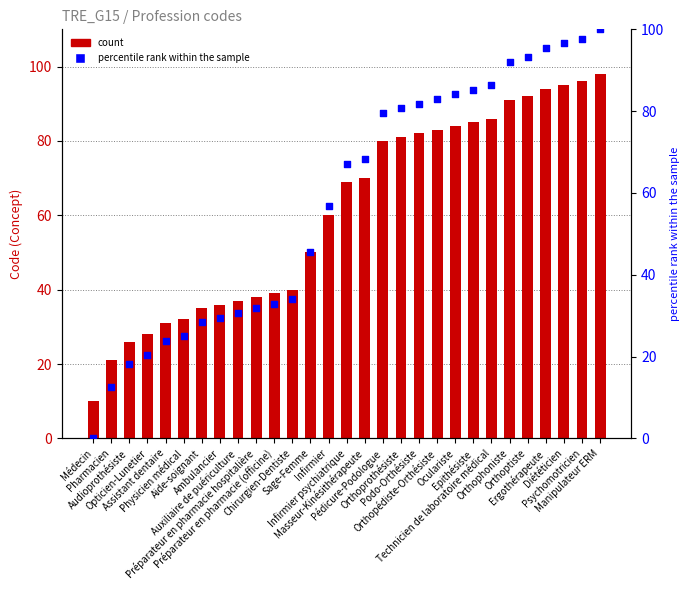

What is the total value across all series at Masseur-Kinésithérapeute?

138.2